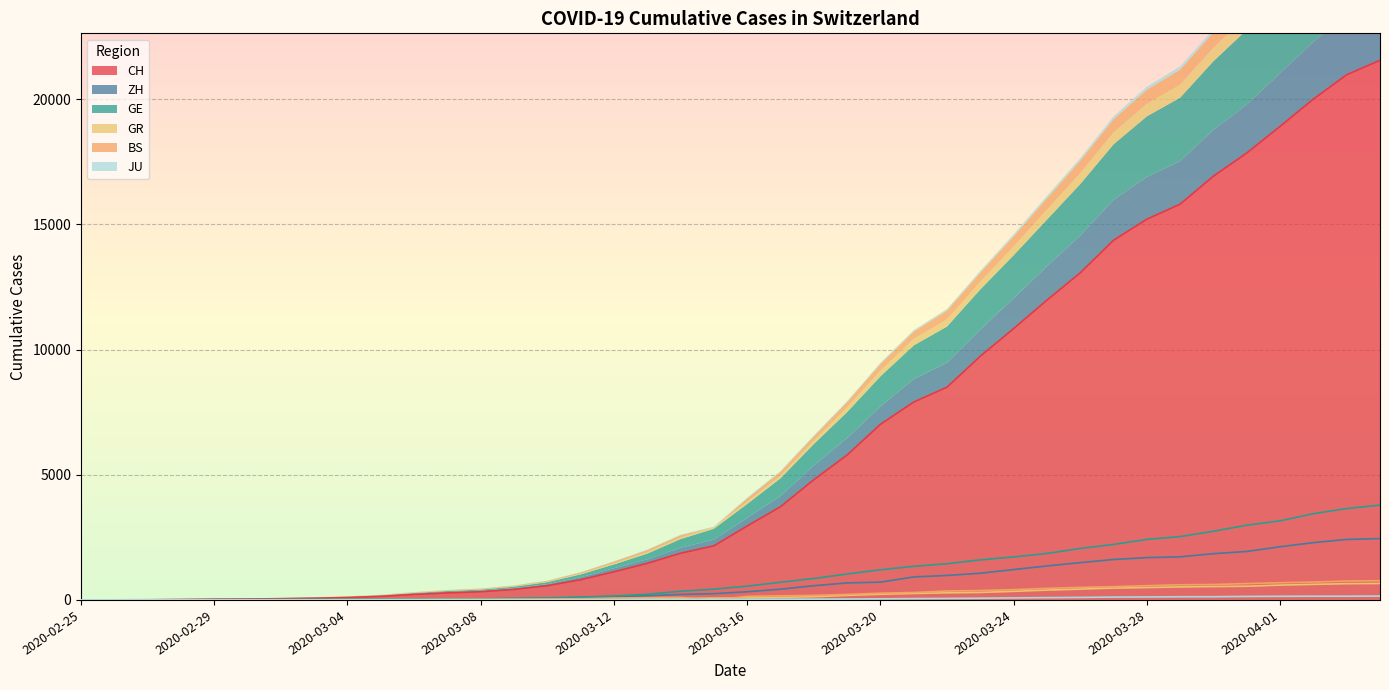

Is it true that CH equals 2201 at 2020-03-20?

False